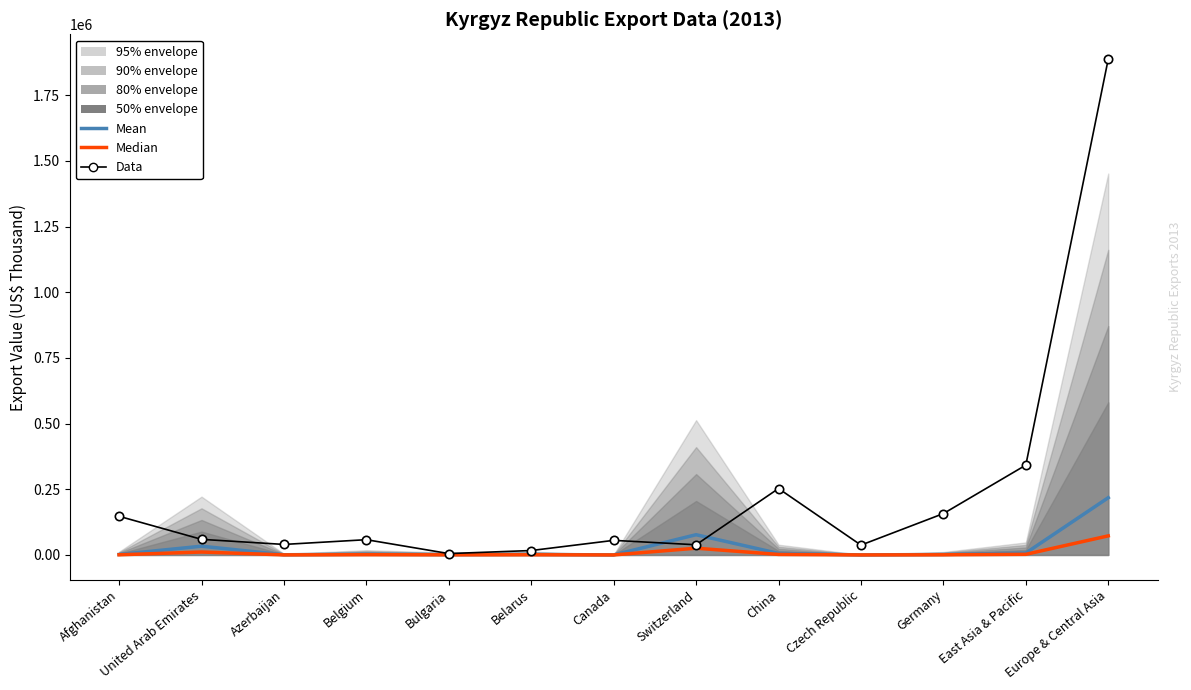

The value of Median at Switzerland is 37462.1. True or false?

False